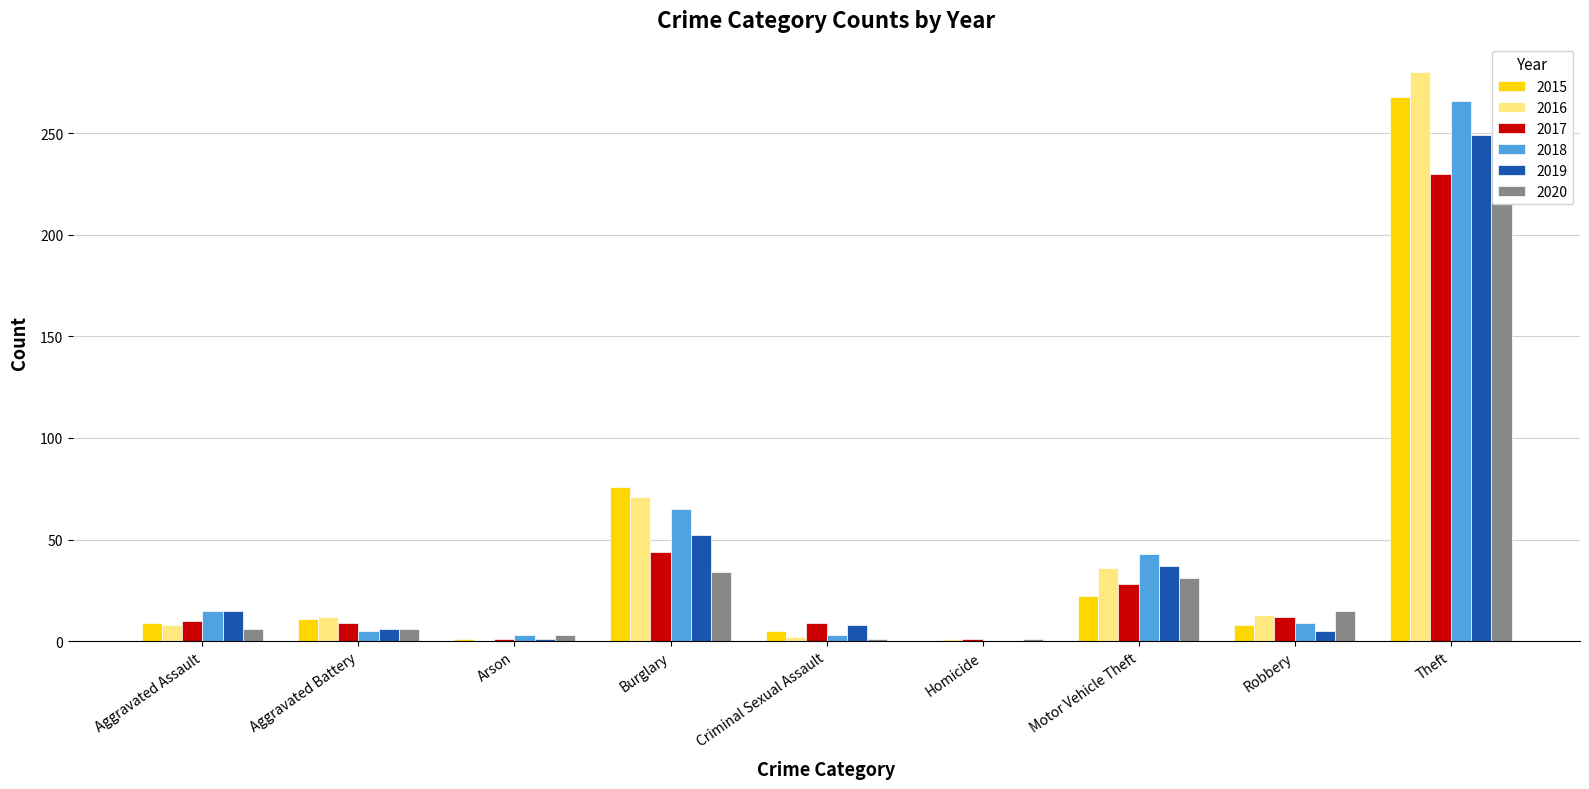

Reading left to right, transcribe all the data shown in this chart.

2015: Aggravated Assault=9	Aggravated Battery=11	Arson=1	Burglary=76	Criminal Sexual Assault=5	Homicide=0	Motor Vehicle Theft=22	Robbery=8	Theft=268
2016: Aggravated Assault=8	Aggravated Battery=12	Arson=0	Burglary=71	Criminal Sexual Assault=2	Homicide=1	Motor Vehicle Theft=36	Robbery=13	Theft=280
2017: Aggravated Assault=10	Aggravated Battery=9	Arson=1	Burglary=44	Criminal Sexual Assault=9	Homicide=1	Motor Vehicle Theft=28	Robbery=12	Theft=230
2018: Aggravated Assault=15	Aggravated Battery=5	Arson=3	Burglary=65	Criminal Sexual Assault=3	Homicide=0	Motor Vehicle Theft=43	Robbery=9	Theft=266
2019: Aggravated Assault=15	Aggravated Battery=6	Arson=1	Burglary=52	Criminal Sexual Assault=8	Homicide=0	Motor Vehicle Theft=37	Robbery=5	Theft=249
2020: Aggravated Assault=6	Aggravated Battery=6	Arson=3	Burglary=34	Criminal Sexual Assault=1	Homicide=1	Motor Vehicle Theft=31	Robbery=15	Theft=218